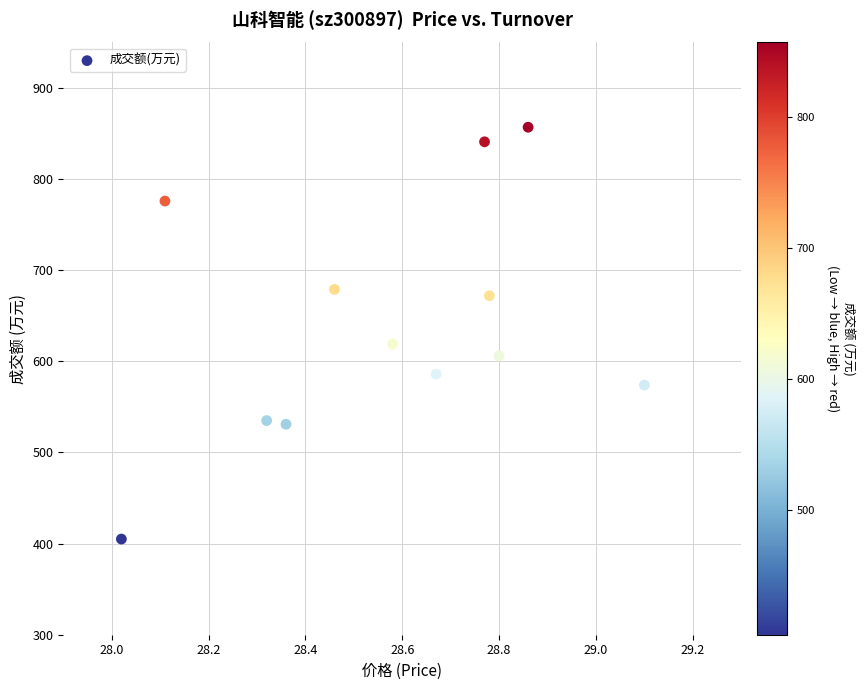

What Y value in the scatter plot is closest to 631?

619